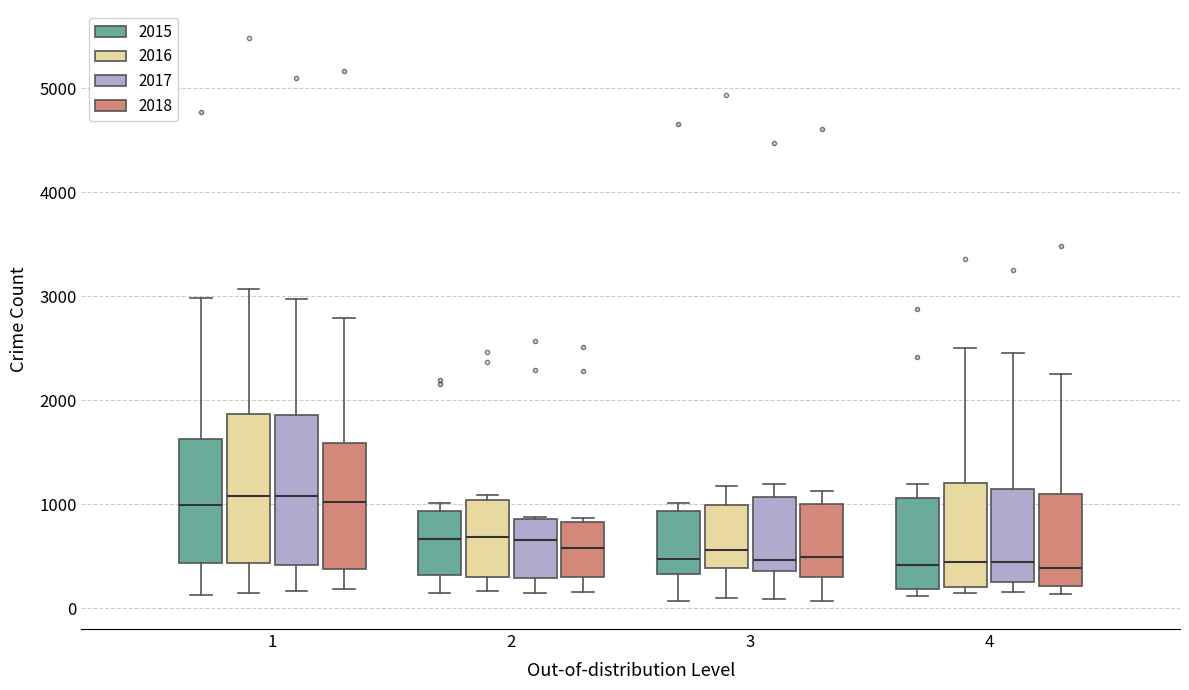

Reading left to right, read every box against the y-axis: the position of its median line, the range the box covers, and the ends of its whiskers. The values are not printed on the chart, so give them approximately, as read against the axis.

1 (2015): median 1000, box 400 to 1600, whiskers 100 to 3000
1 (2016): median 1100, box 400 to 1900, whiskers 200 to 3100
1 (2017): median 1100, box 400 to 1900, whiskers 200 to 3000
1 (2018): median 1000, box 400 to 1600, whiskers 200 to 2800
2 (2015): median 700, box 300 to 900, whiskers 200 to 1000
2 (2016): median 700, box 300 to 1000, whiskers 200 to 1100
2 (2017): median 700, box 300 to 900, whiskers 100 to 900
2 (2018): median 600, box 300 to 800, whiskers 200 to 900
3 (2015): median 500, box 300 to 900, whiskers 100 to 1000
3 (2016): median 600, box 400 to 1000, whiskers 100 to 1200
3 (2017): median 500, box 400 to 1100, whiskers 100 to 1200
3 (2018): median 500, box 300 to 1000, whiskers 100 to 1100
4 (2015): median 400, box 200 to 1100, whiskers 100 to 1200
4 (2016): median 400, box 200 to 1200, whiskers 100 to 2500
4 (2017): median 400, box 300 to 1100, whiskers 200 to 2500
4 (2018): median 400, box 200 to 1100, whiskers 100 to 2300